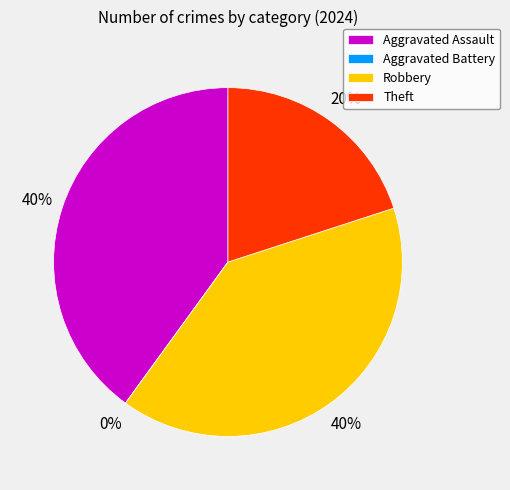

True or false: Theft accounts for 8% of the total.

False